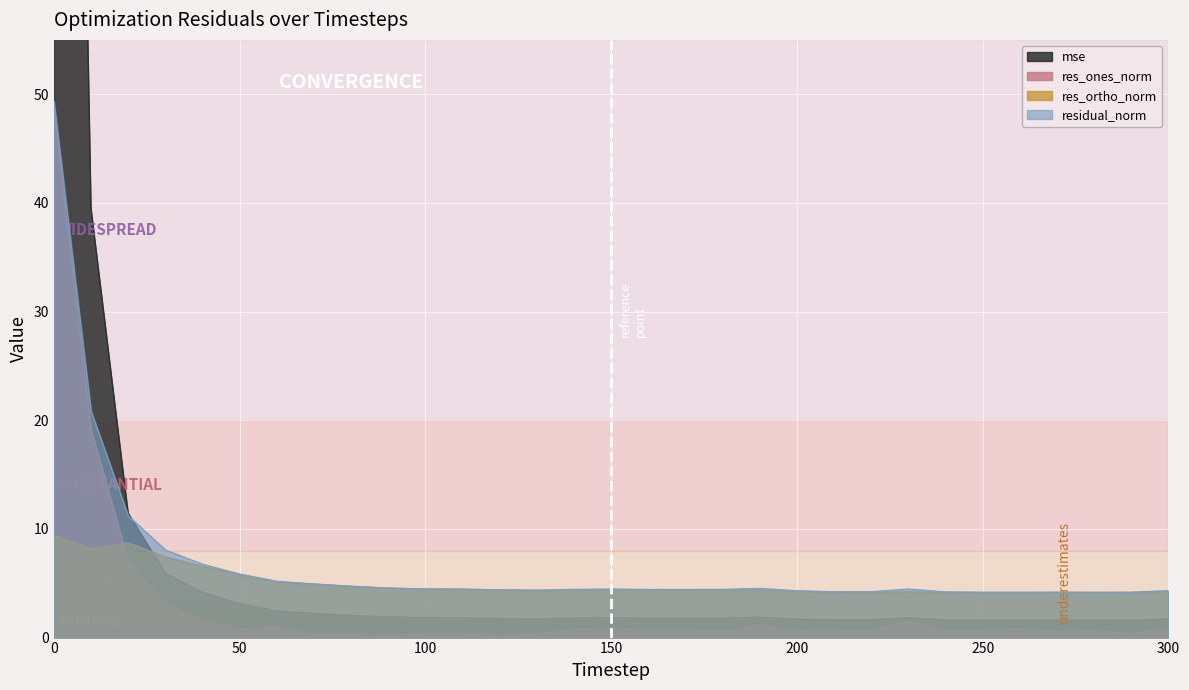

How many interior local peaks does the residual_norm series have?

5